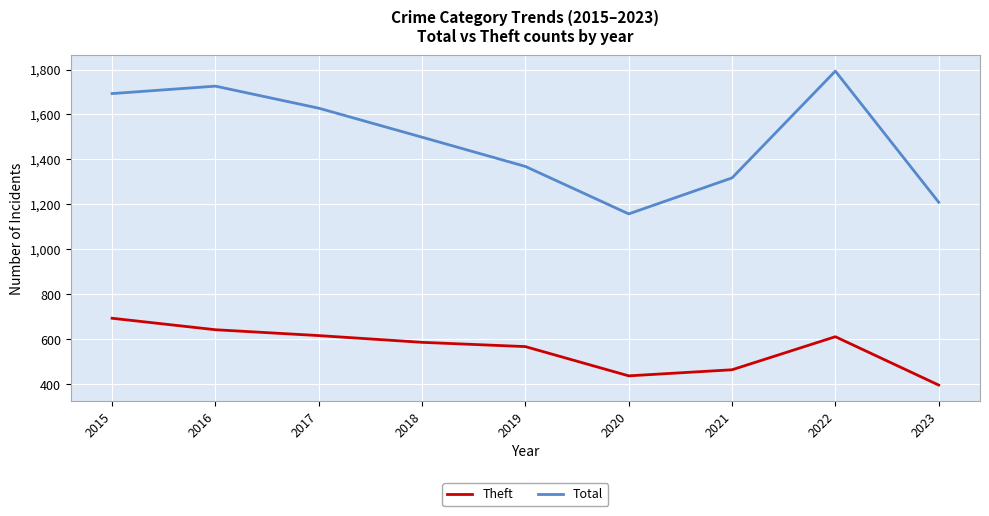

List the series in order of their overall mean, lowest first.

Theft, Total